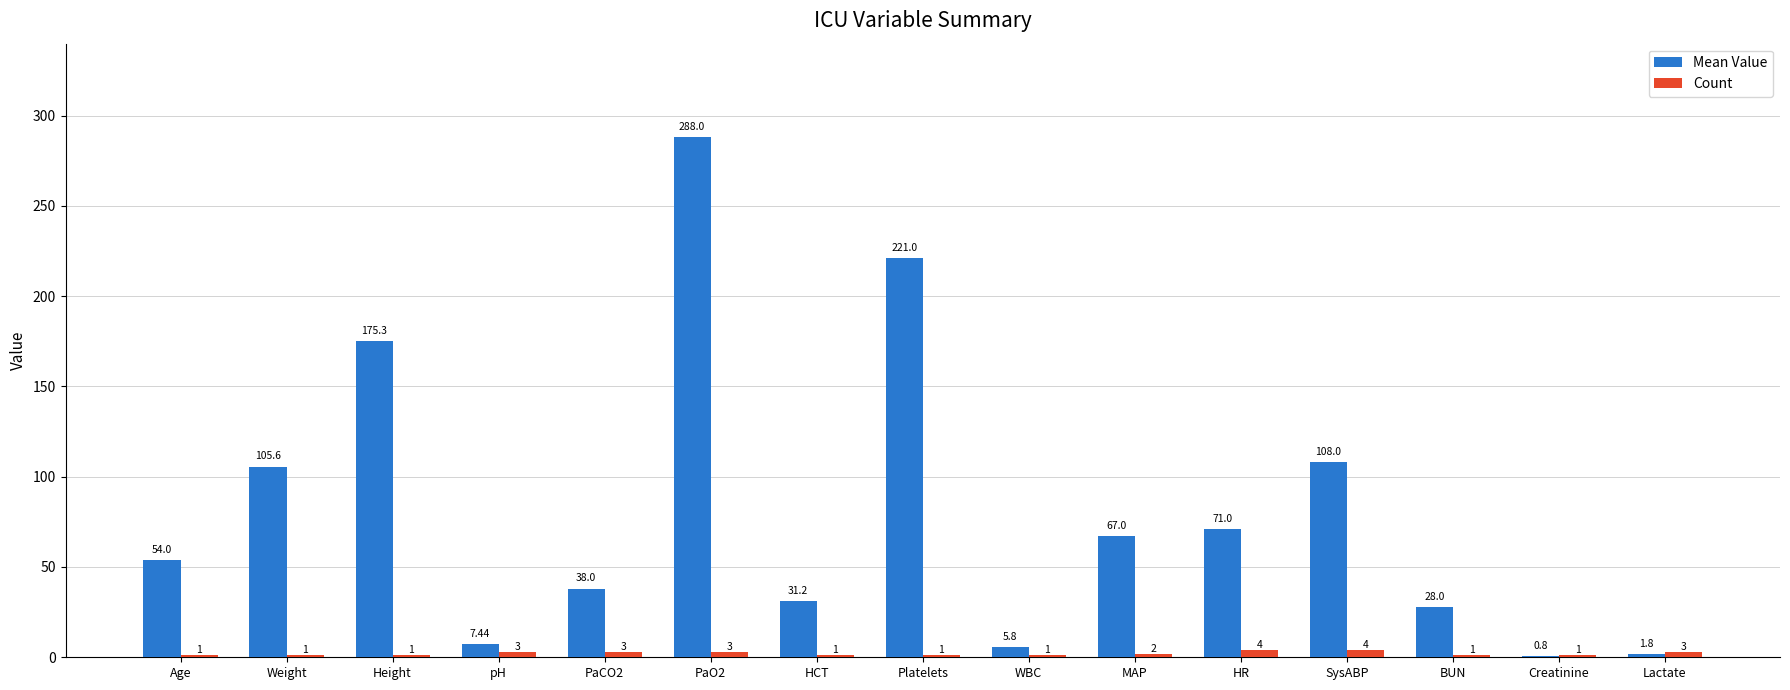

What is the highest value of the Mean Value series?

288.0